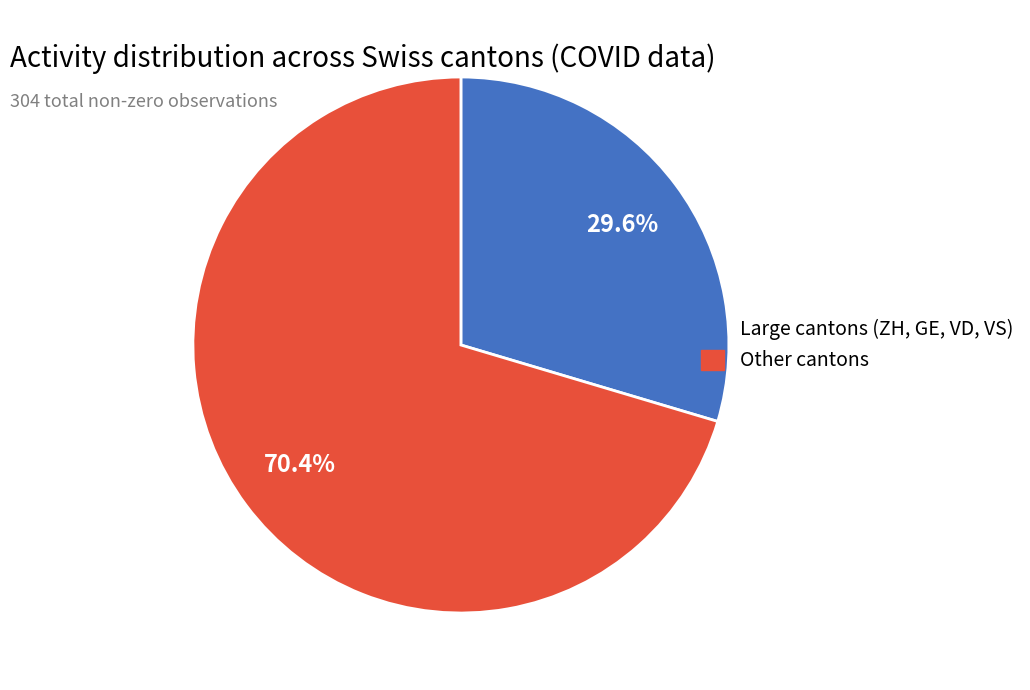

Does any single category account for the majority?

Yes